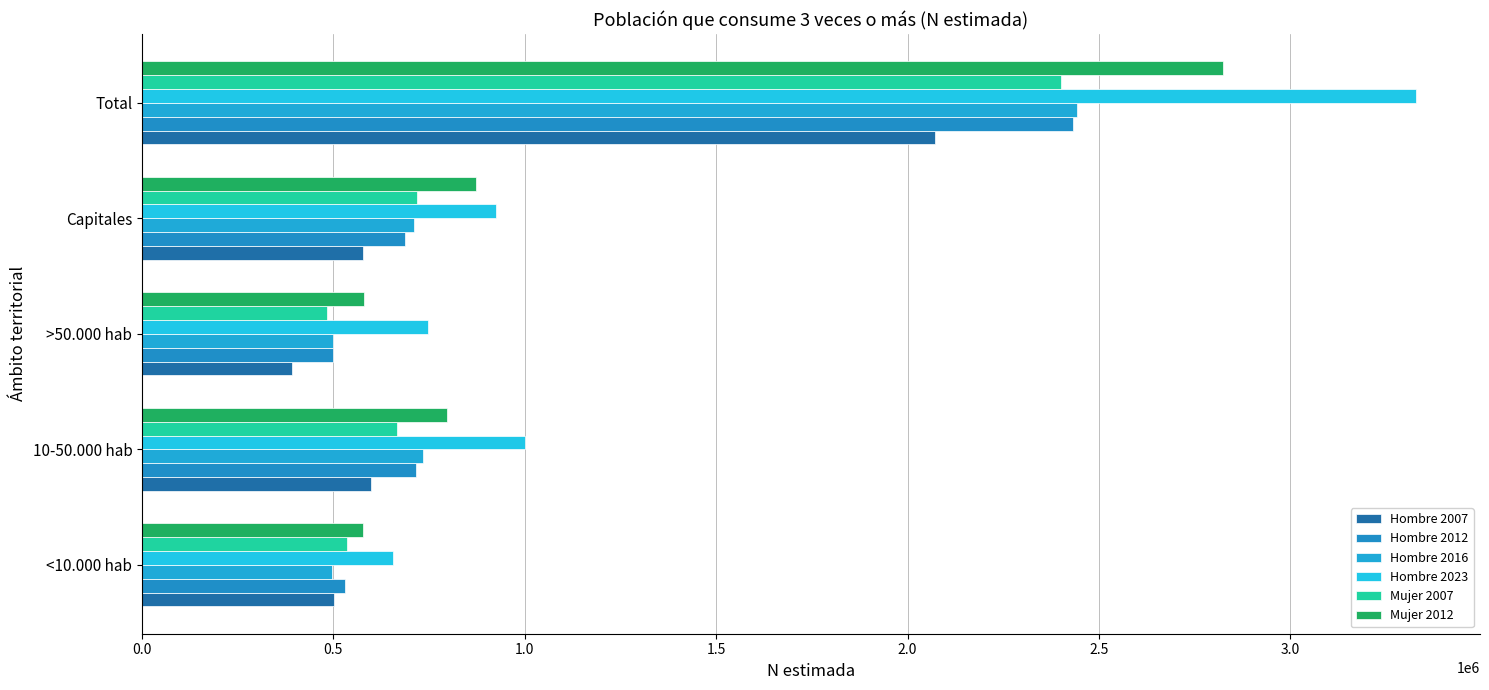

How many data points does each series have?

5